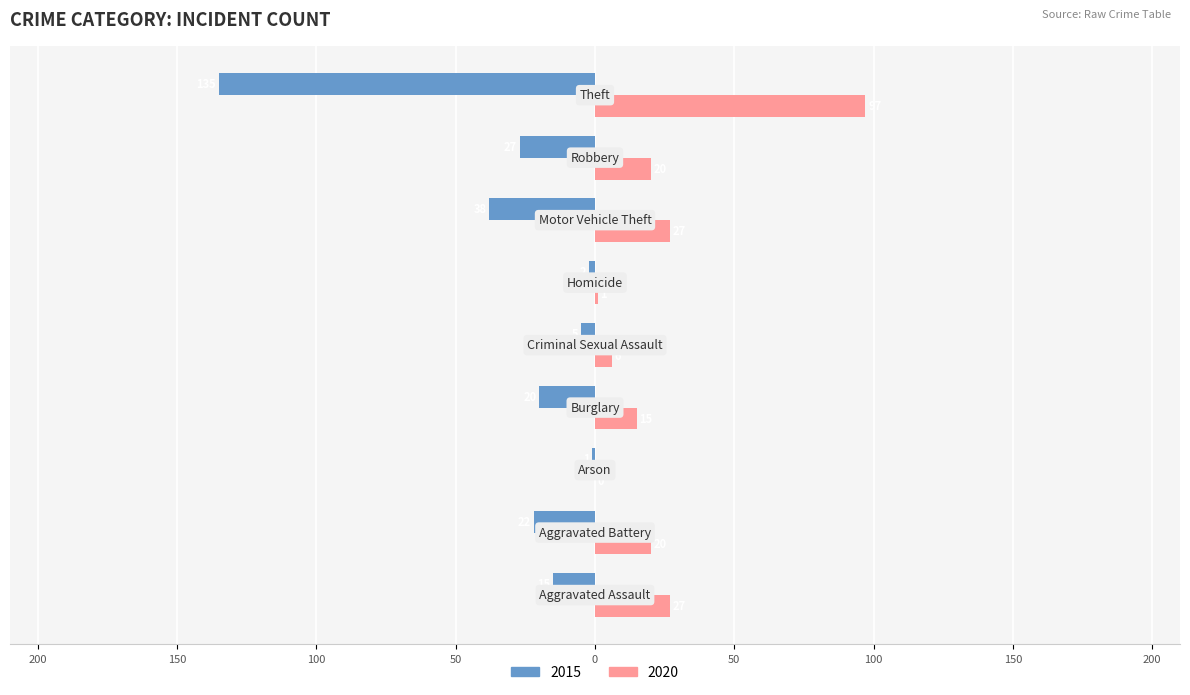

Where does the 2015 series first go above -20?

Aggravated Assault